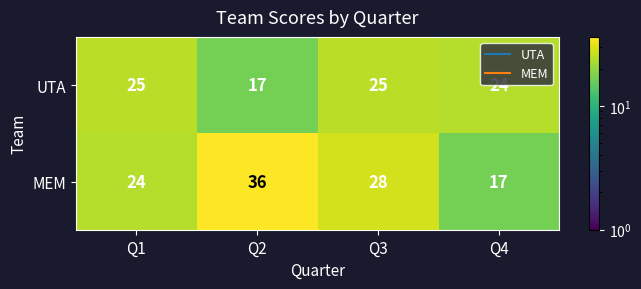

Which series has the widest spread of values?

MEM